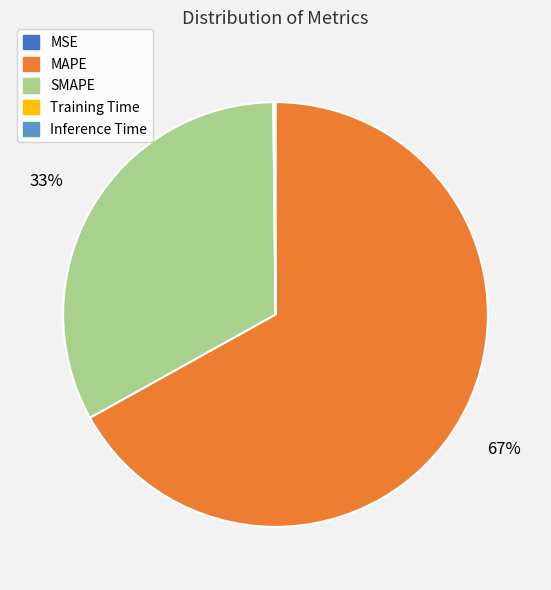

To the nearest percent, what percentage of the pie is SMAPE?

33%